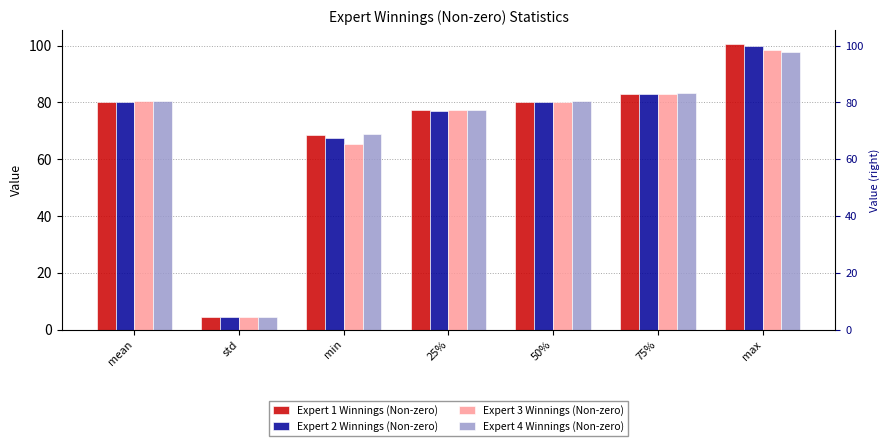

Which category has the highest value across all series?

max